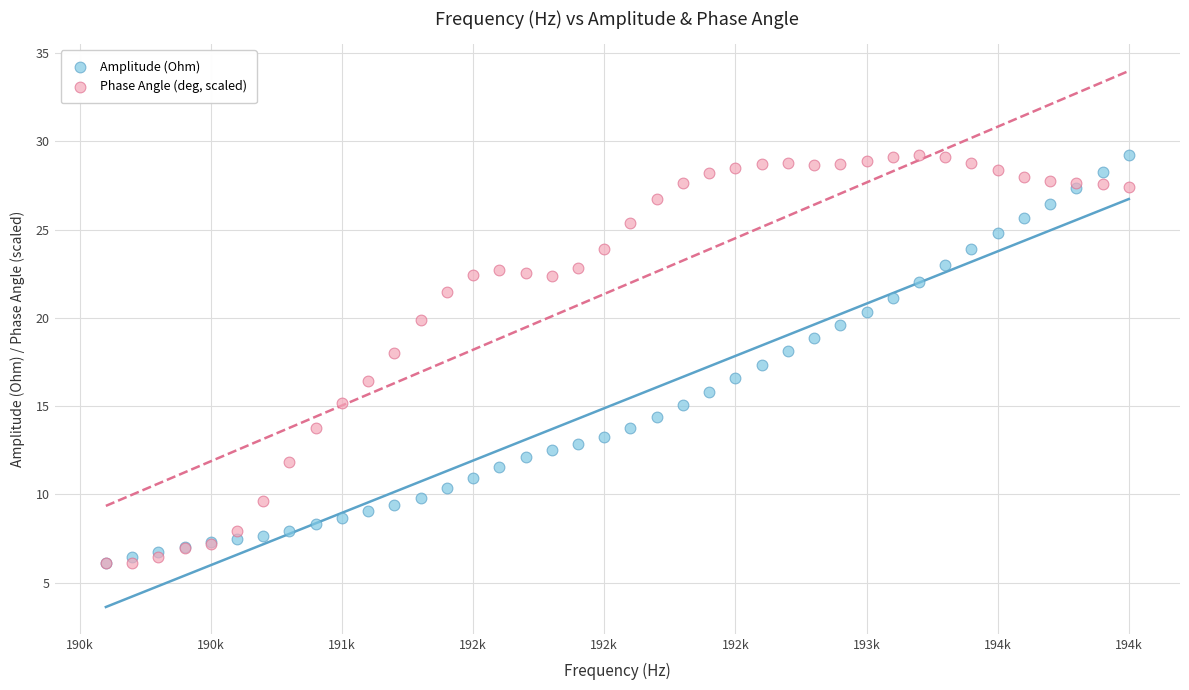

What are all the series names shown in the legend?

Amplitude (Ohm), Phase Angle (deg, scaled)